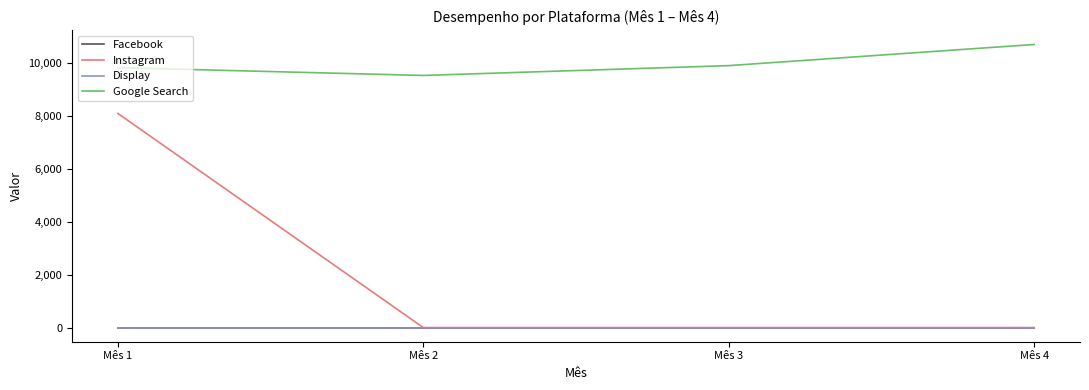

True or false: Instagram and Google Search cross at least once.

False